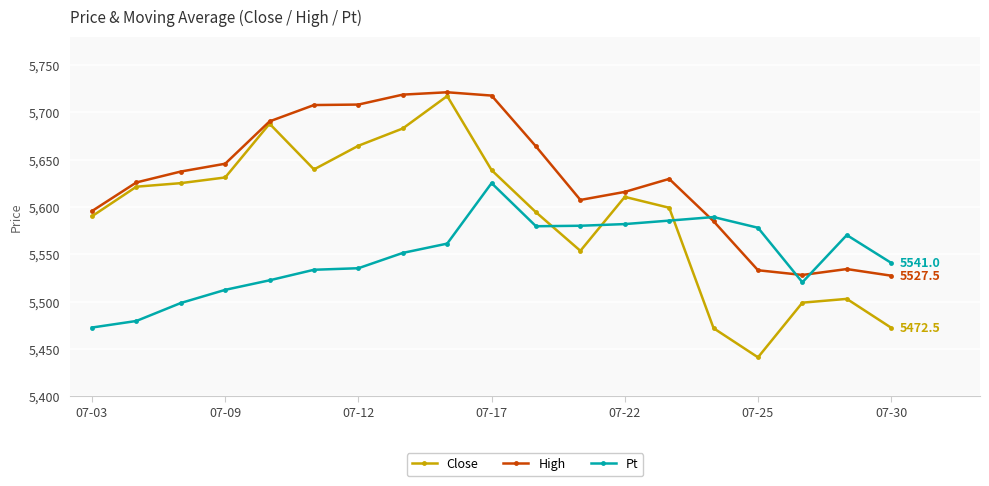

How many times do Pt and High cross each other?

3